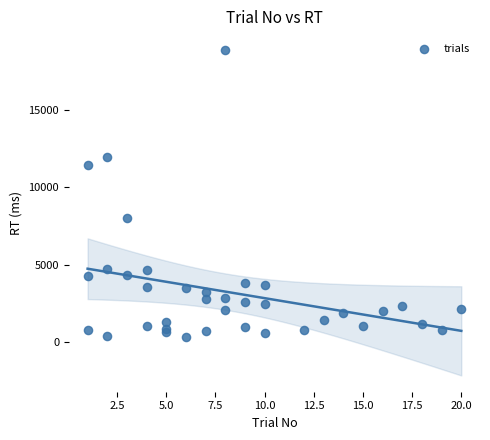

What Y value in the scatter plot is closest to 9600?

7996